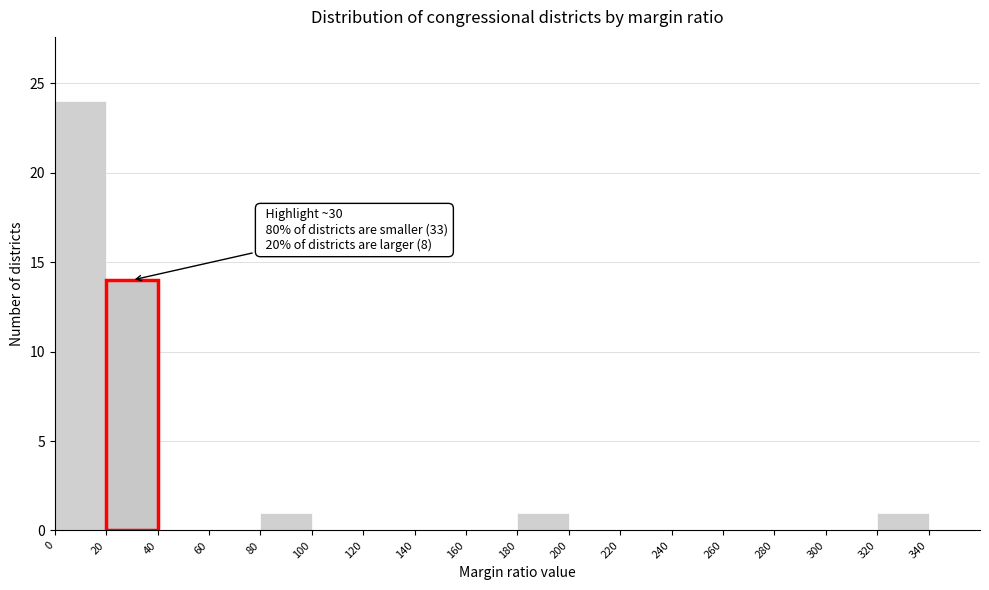

Over which range of the x-axis is the bar tallest?

0 to 20